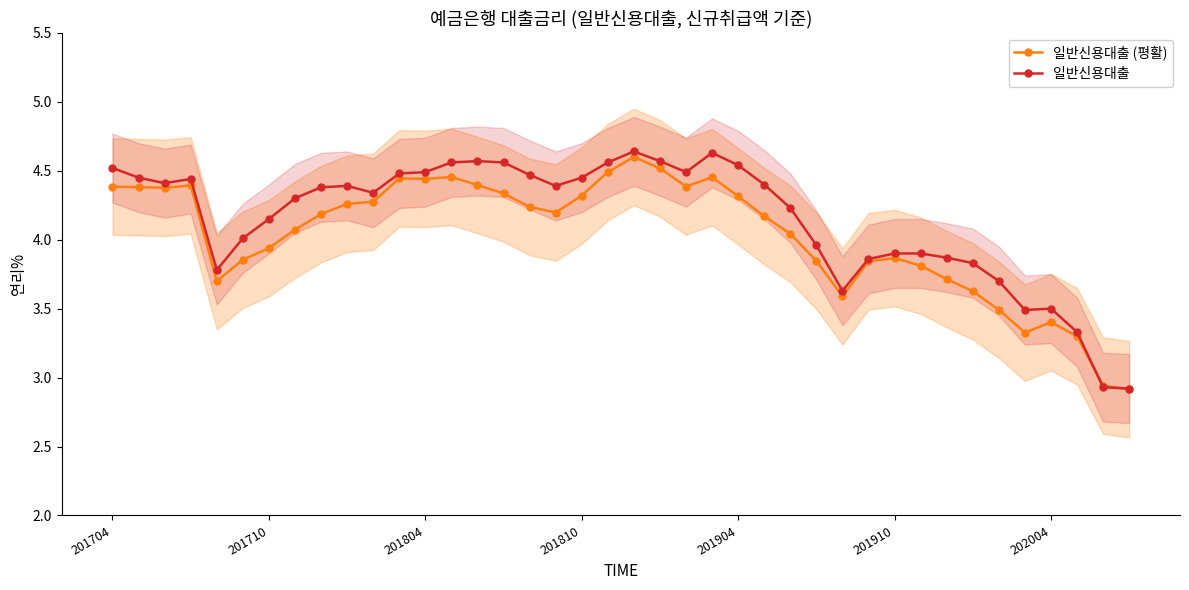

The value of 일반신용대출 (평활) at 33 is 1.7. True or false?

False